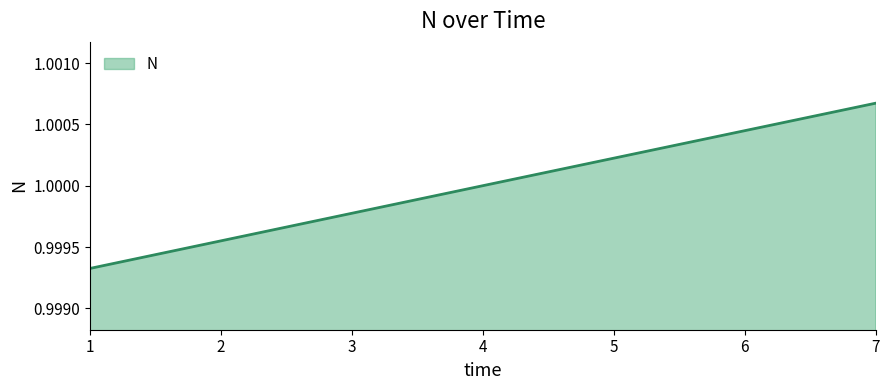

True or false: the data shows 1.3 at 6.

False